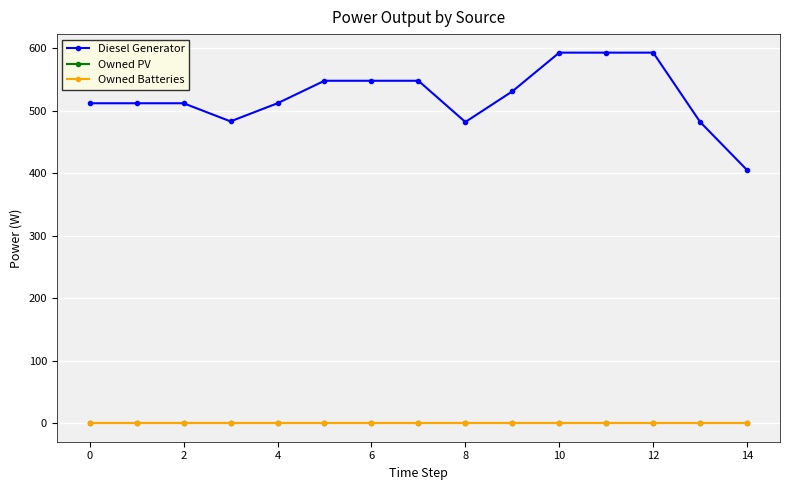

Does the chart have visible grid lines?

Yes